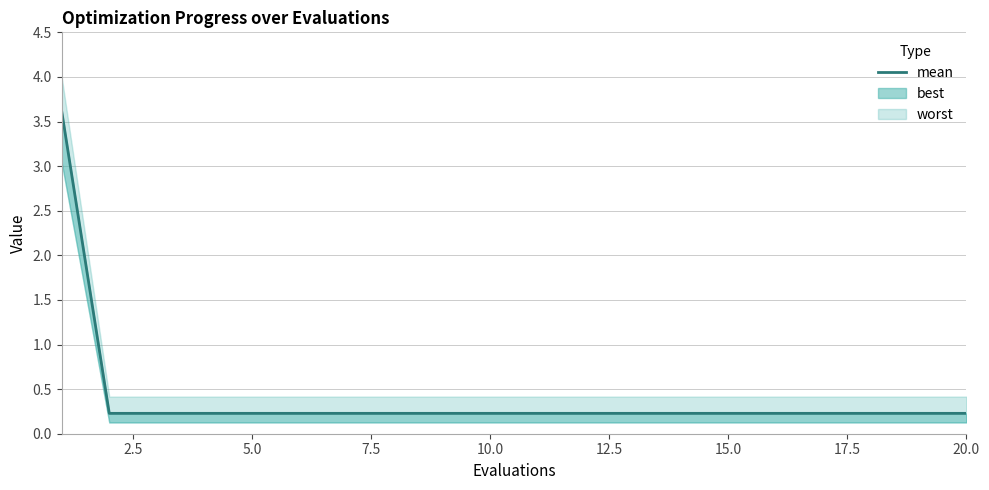

What value does the data have at 7.5?

0.2